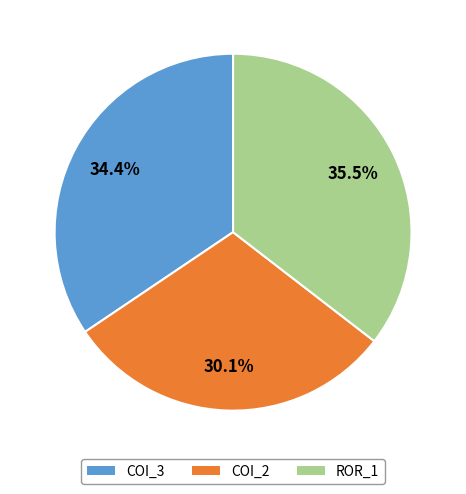

Is there a majority slice in this chart?

No